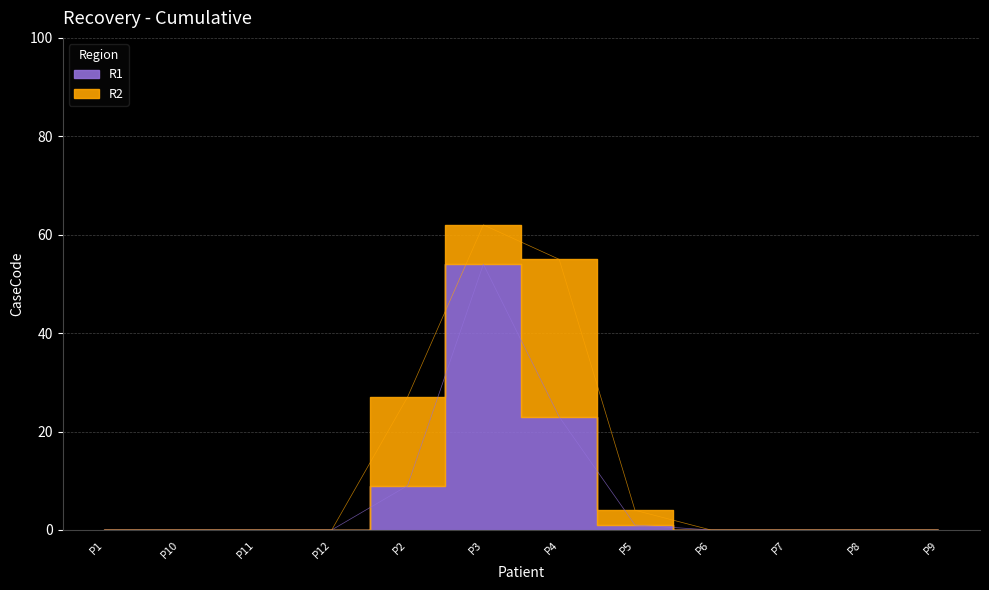

The chart shows a value of -33 at P6. True or false?

False